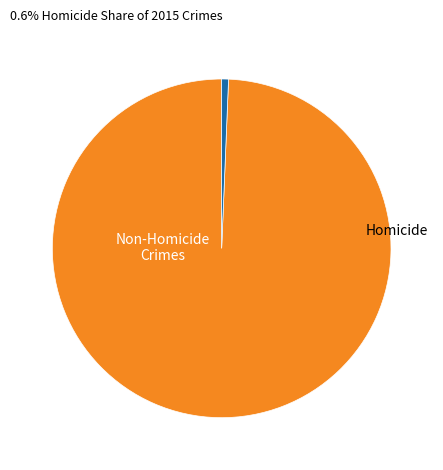

How many segments does this pie chart have?

2